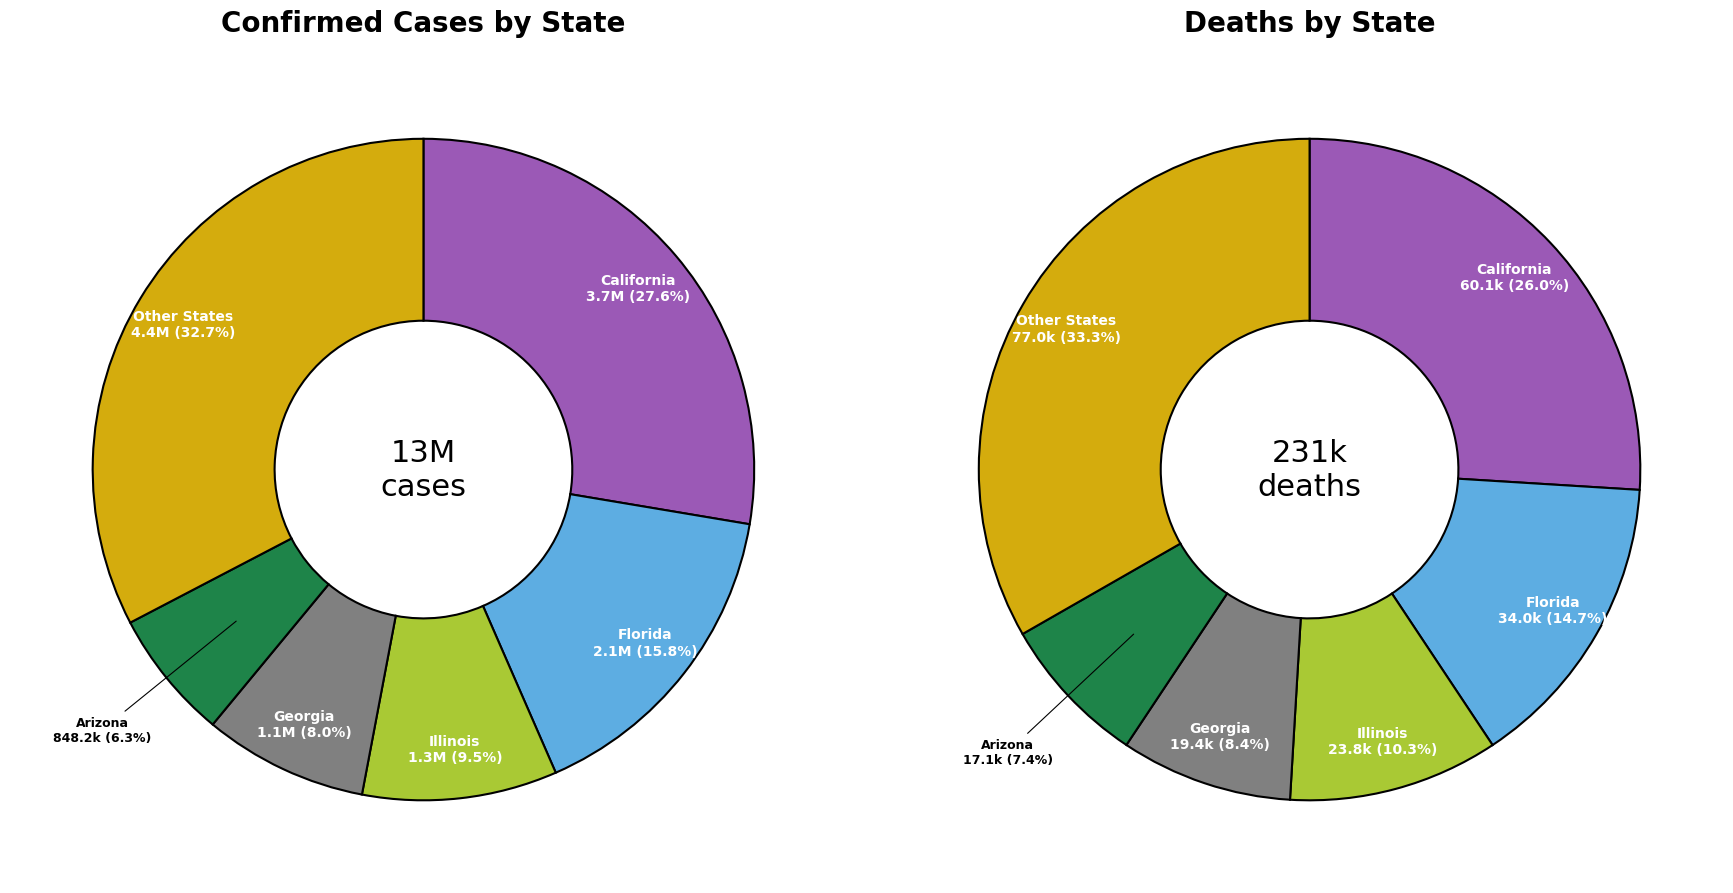

True or false: District of Columbia accounts for 6% of the total.

False